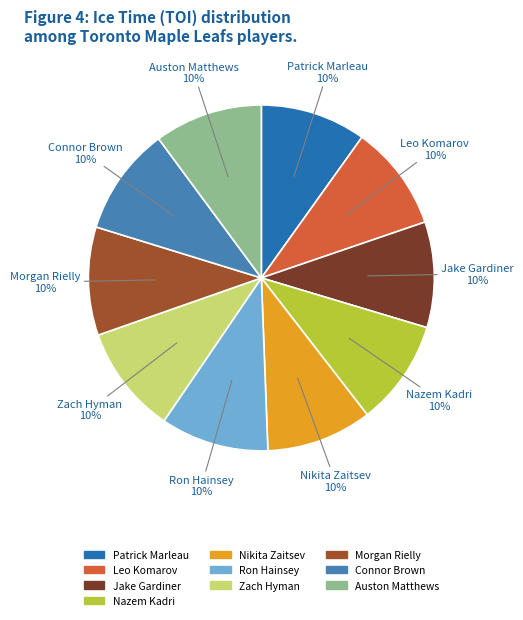

Is Nazem Kadri the majority of the pie?

No